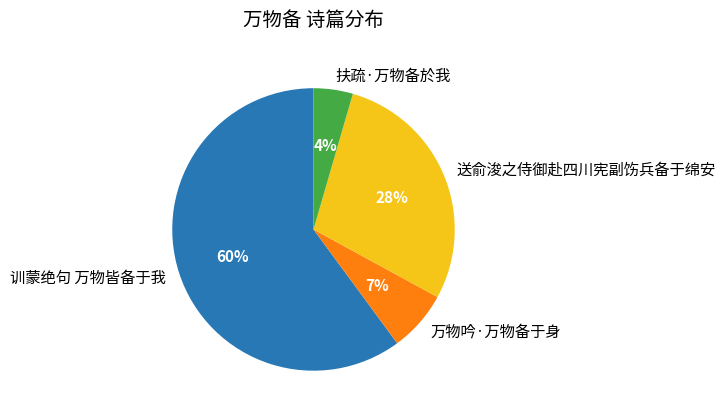

To the nearest percent, what is the difference between the 训蒙绝句 万物皆备于我 and 送俞浚之侍御赴四川宪副饬兵备于绵安 slice percentages?

32%